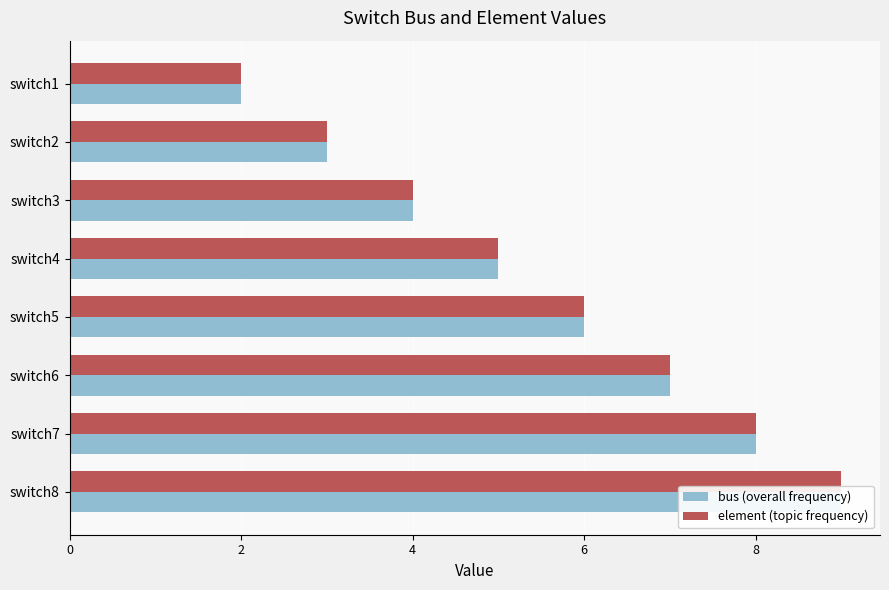

What is the difference between the second highest and minimum values in the element series?

6